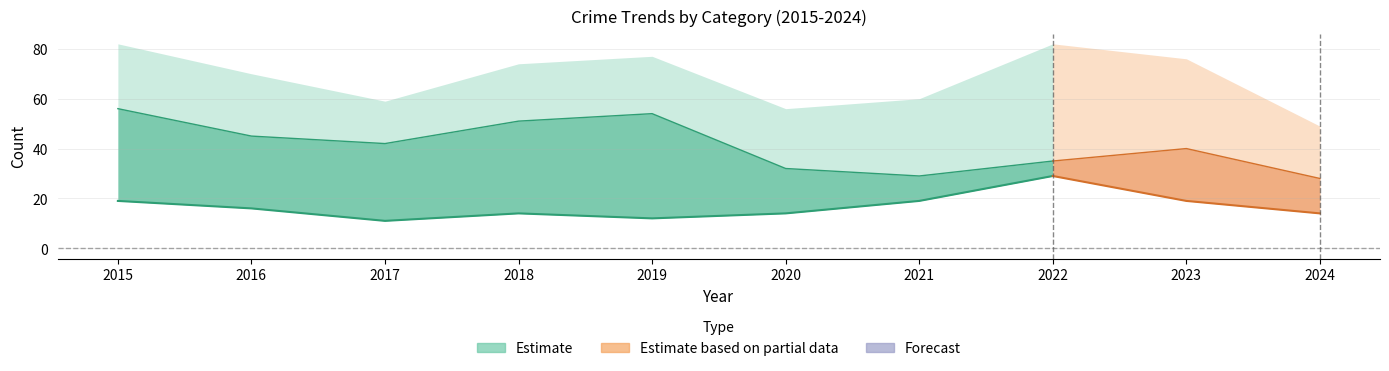

At which label does Theft first exceed 42?

2015